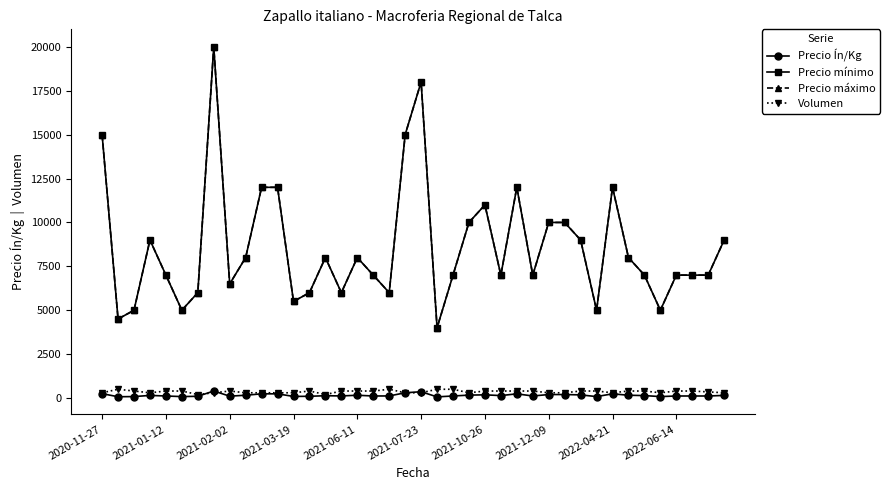

List the labels in order of Precio mínimo value, smallest first.

21, 2021-01-12, 2021-02-02, 2021-07-23, 31, 35, 12, 2021-10-26, 13, 15, 18, 2022-04-21, 2021-06-11, 17, 22, 25, 27, 34, 36, 37, 38, 2022-06-14, 14, 16, 33, 2021-03-19, 30, 39, 23, 28, 29, 24, 10, 11, 26, 32, 2020-11-27, 19, 20, 2021-12-09